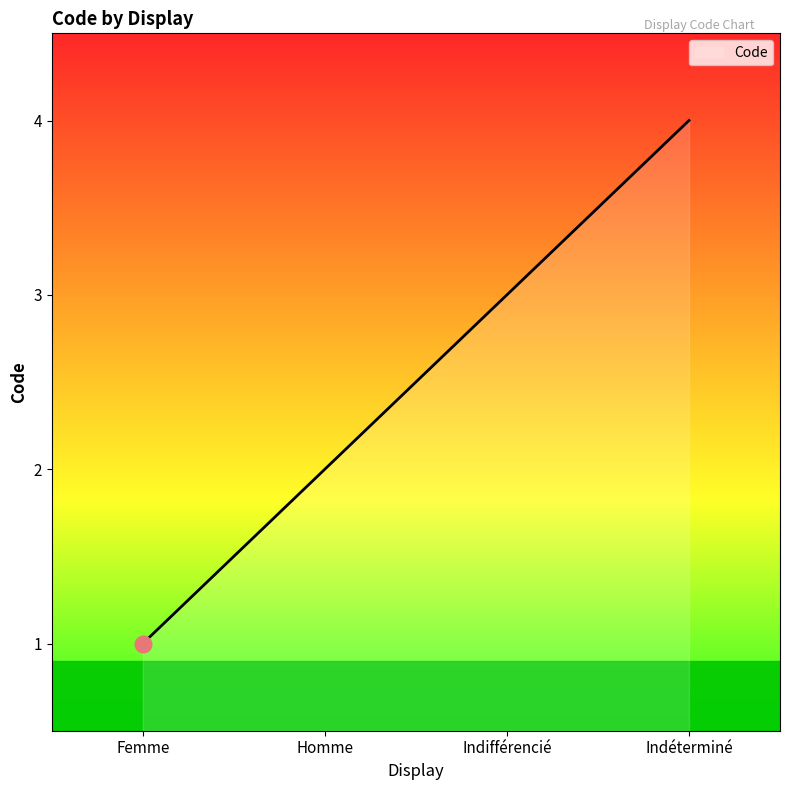

What is the sum of the values at Femme and Indifférencié?

4